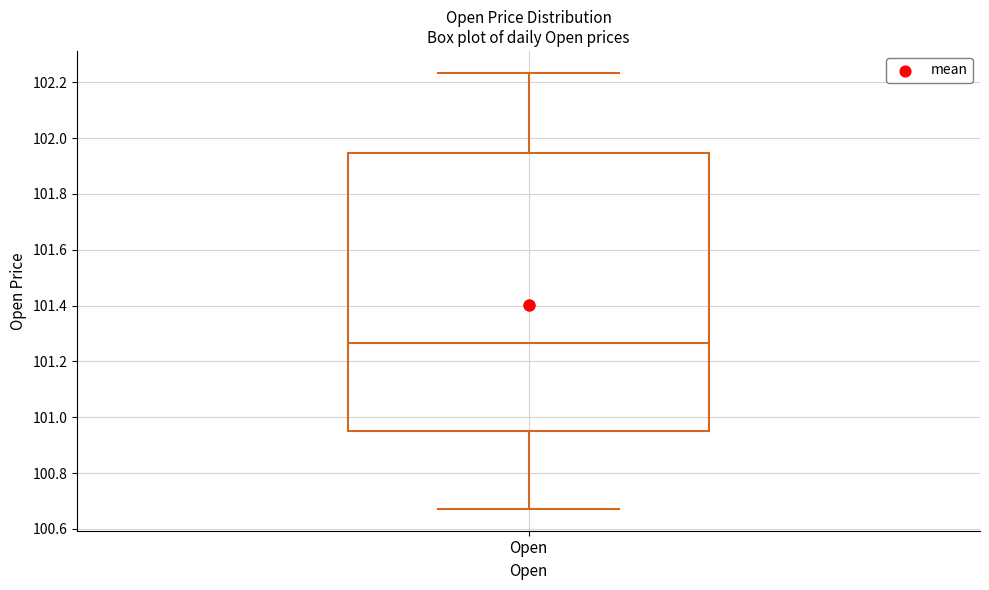

Where is the lower edge of the box for Open on the y-axis? The values are not printed on the chart, so give them approximately, as read against the axis.

100.94